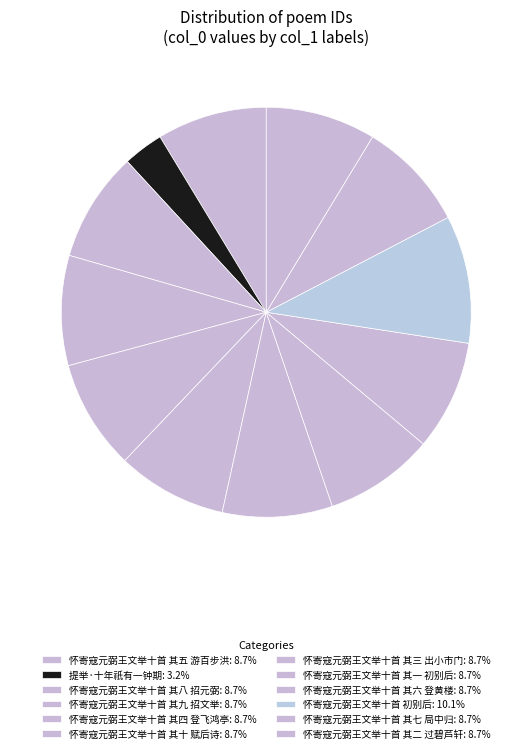

What is the change in value from 提举·十年祇有一钟期 to 怀寄寇元弼王文举十首 其一 初别后?

+612035